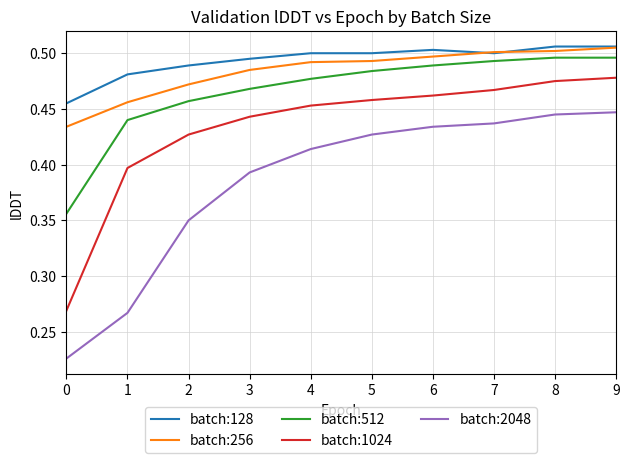

What is the sum of all batch:1024 values?

4.3